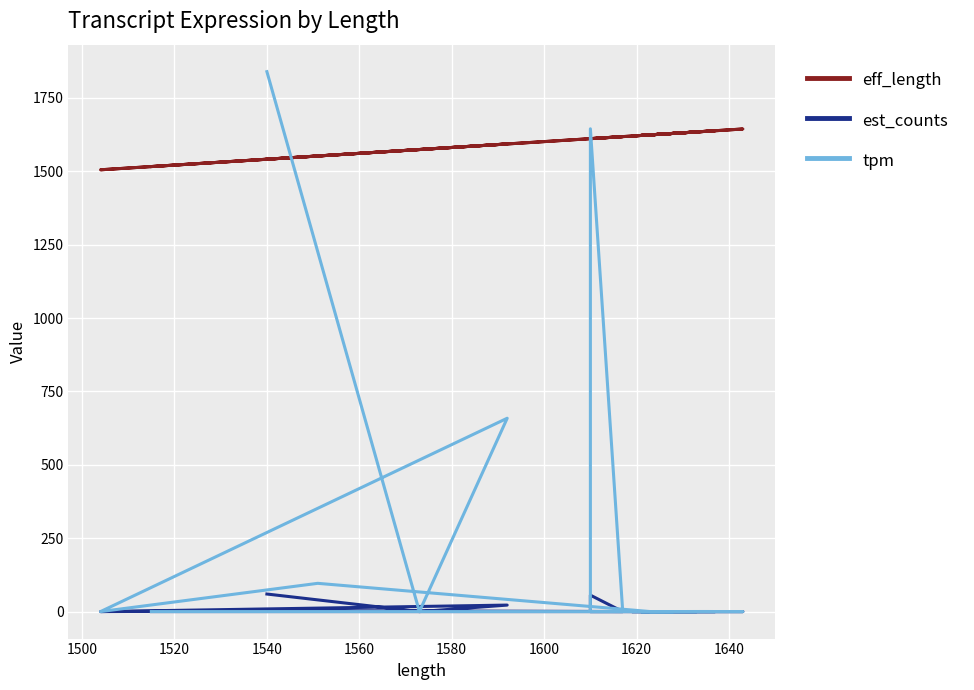

What is the average value of the tpm series?

212.0